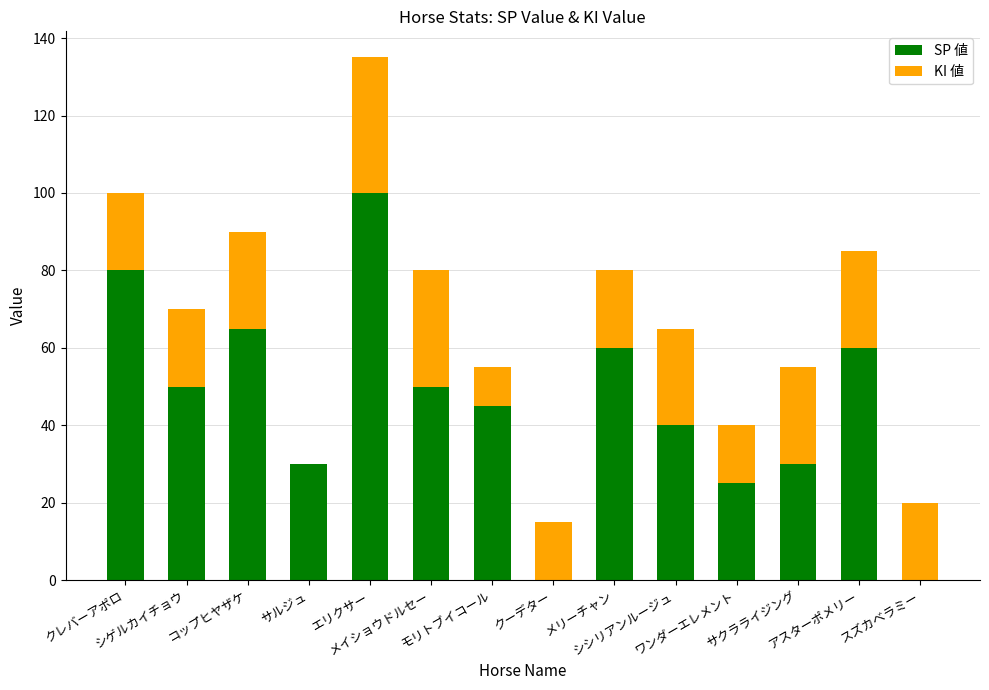

What is the maximum value for SP 値?

100